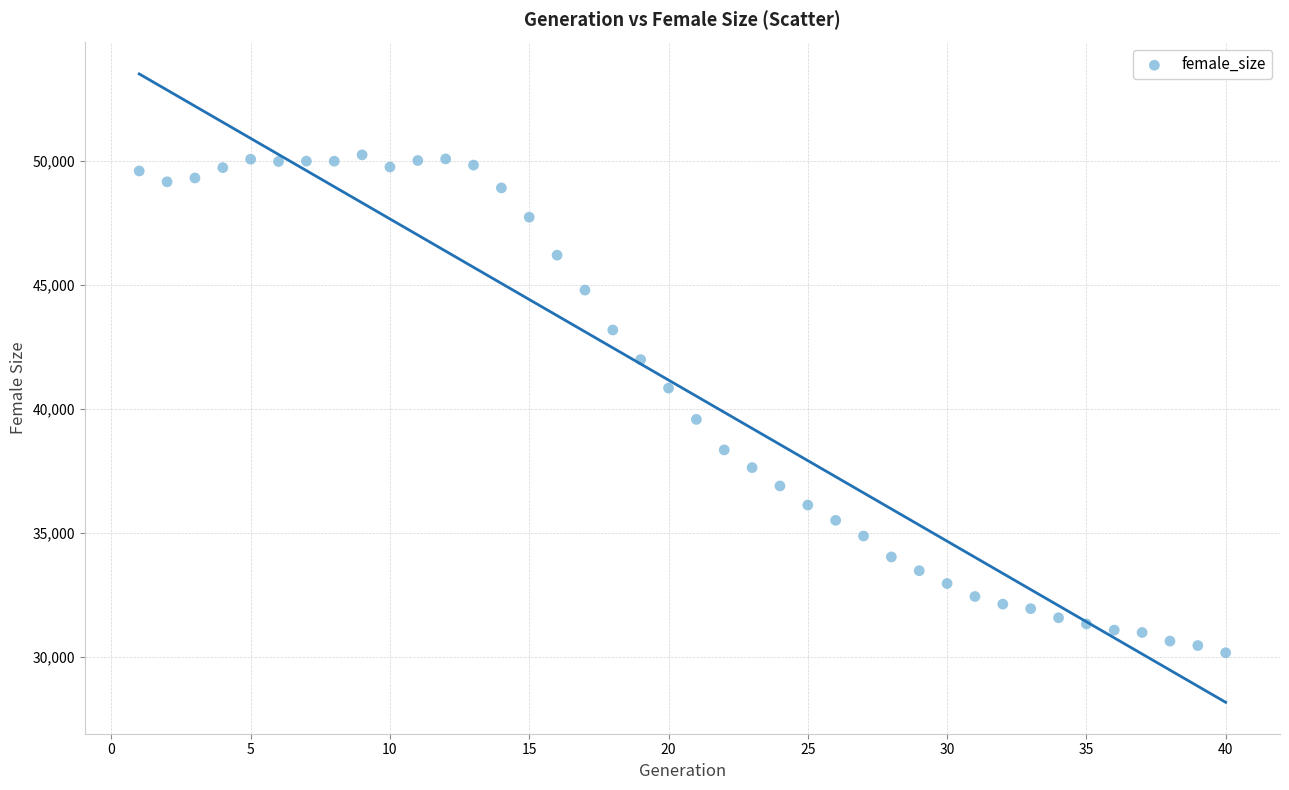

What is the range of Y values (max minus min)?

20071